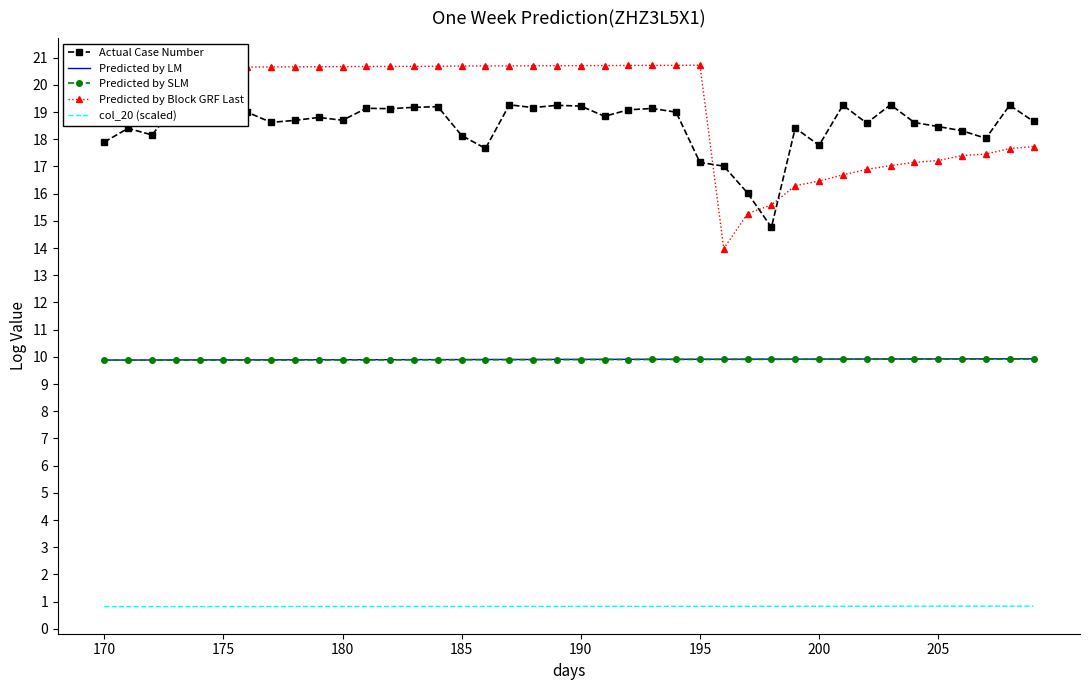

What is the maximum value for Predicted by Block GRF Last?

20.7